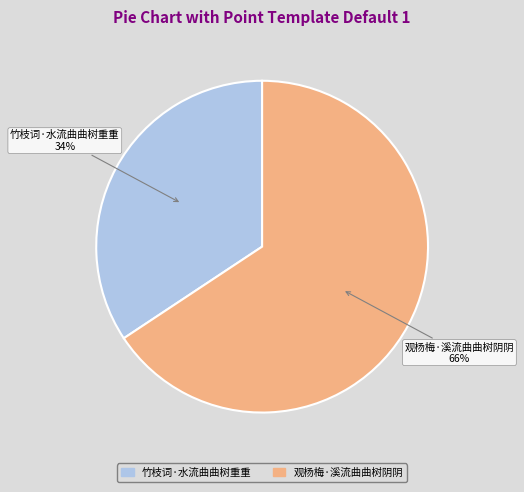

Rank the categories by value from highest to lowest.

观杨梅·溪流曲曲树阴阴, 竹枝词·水流曲曲树重重